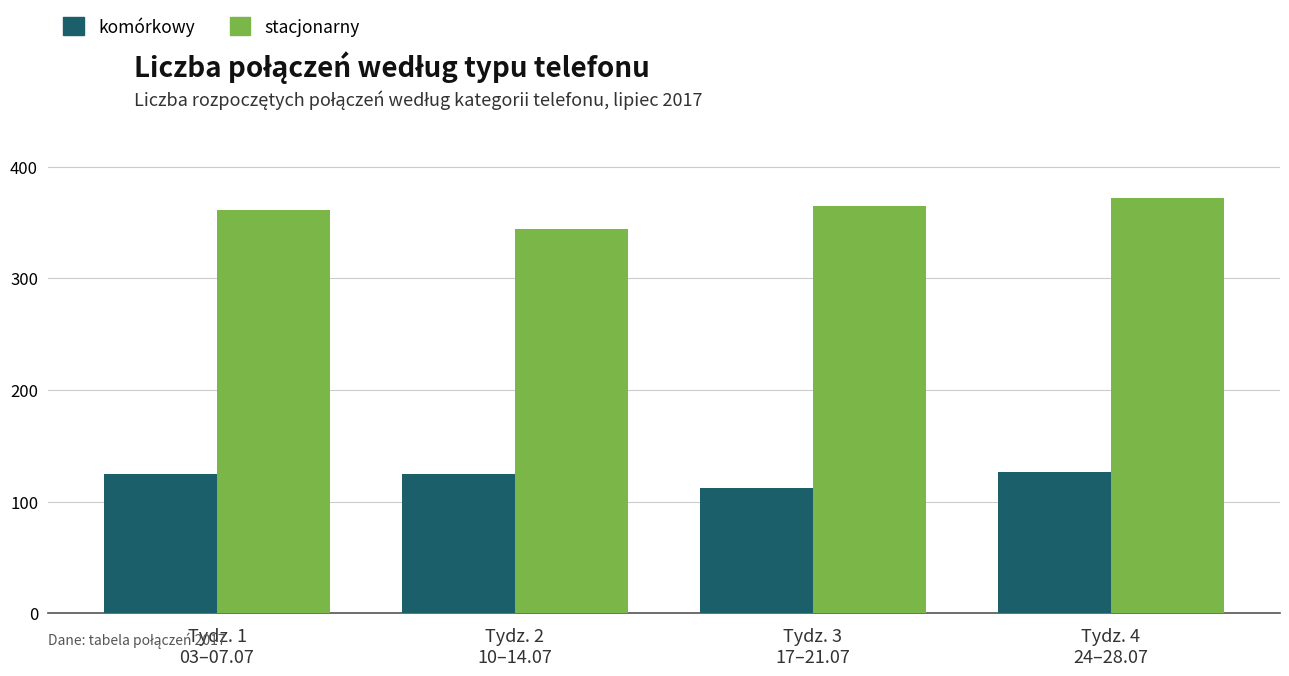

The value of komórkowy at Tydz. 1
03–07.07 is 125. True or false?

True